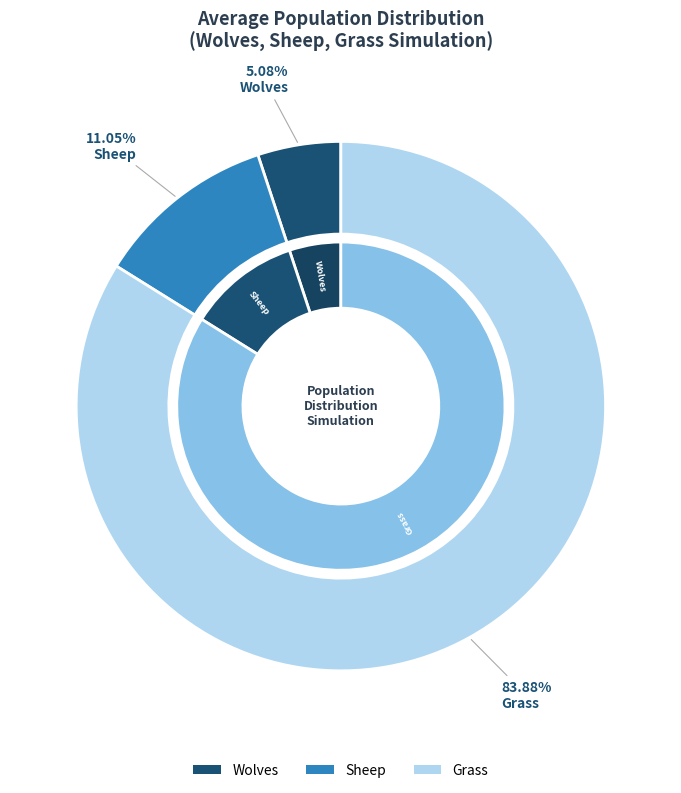

Is it true that Grass is 56% of the pie?

False